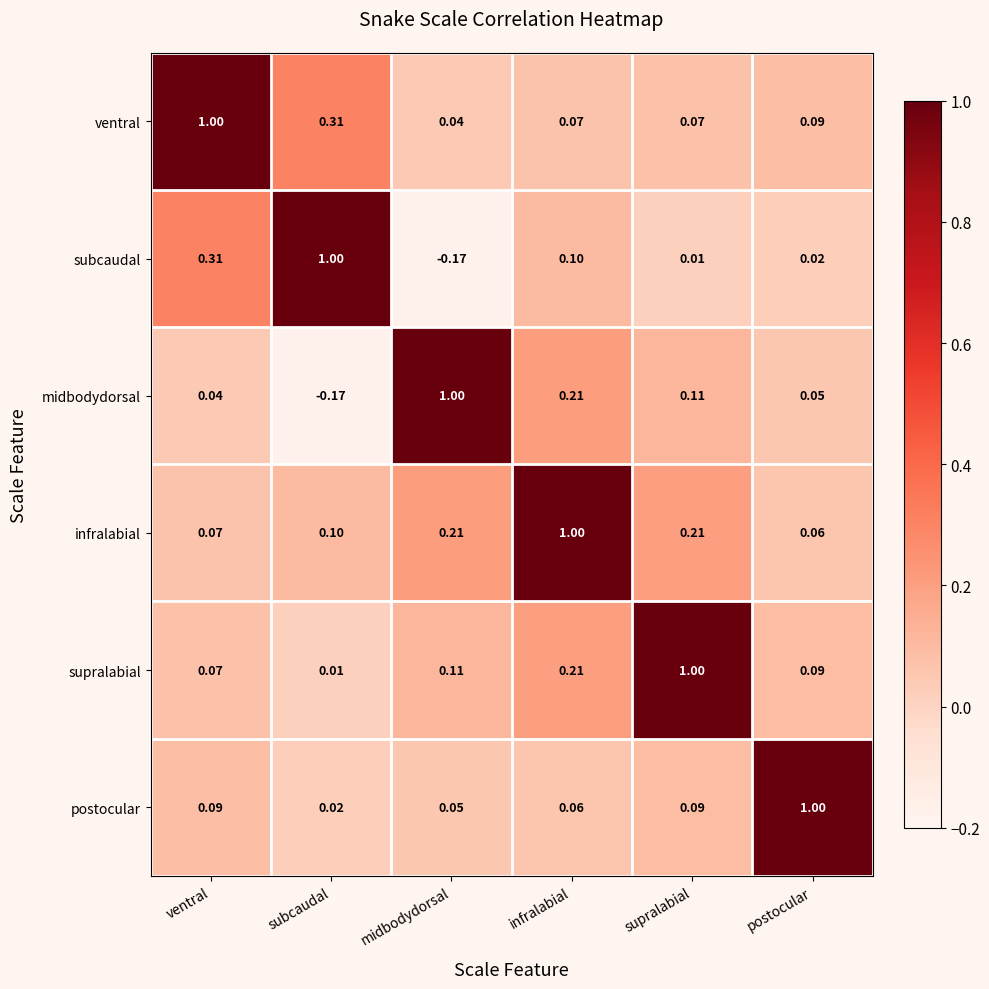

At which label is postocular closest to 0?

subcaudal